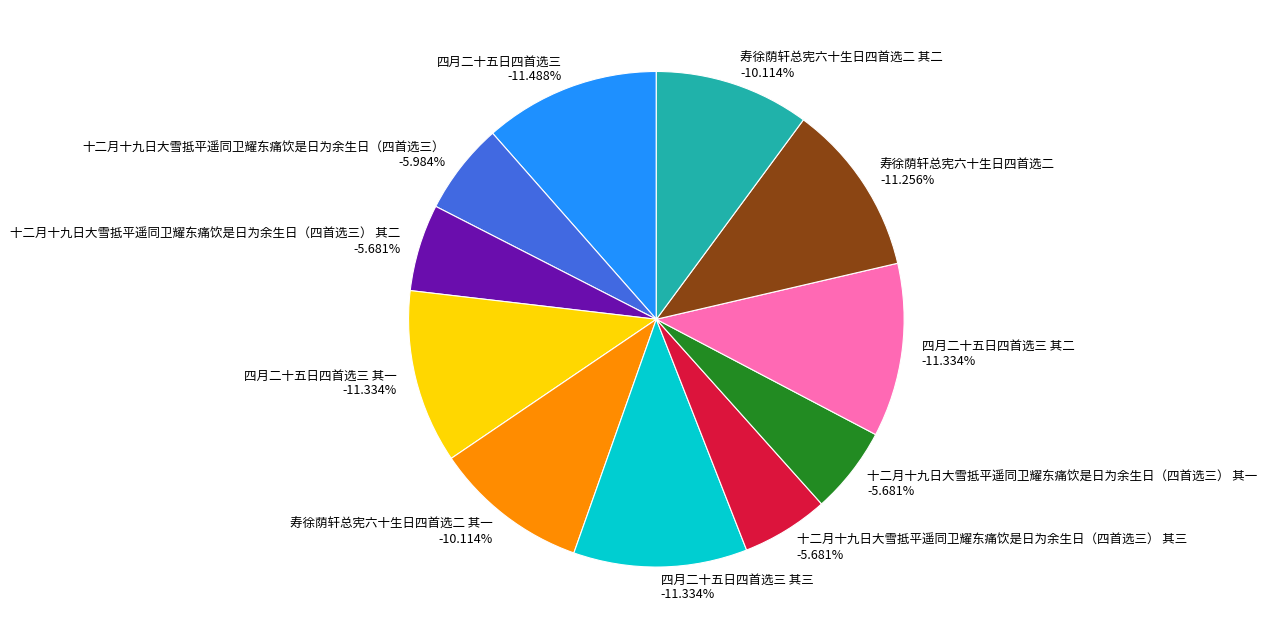

To the nearest percent, what percentage of the pie is 十二月十九日大雪抵平遥同卫耀东痛饮是日为余生日（四首选三）?

6%